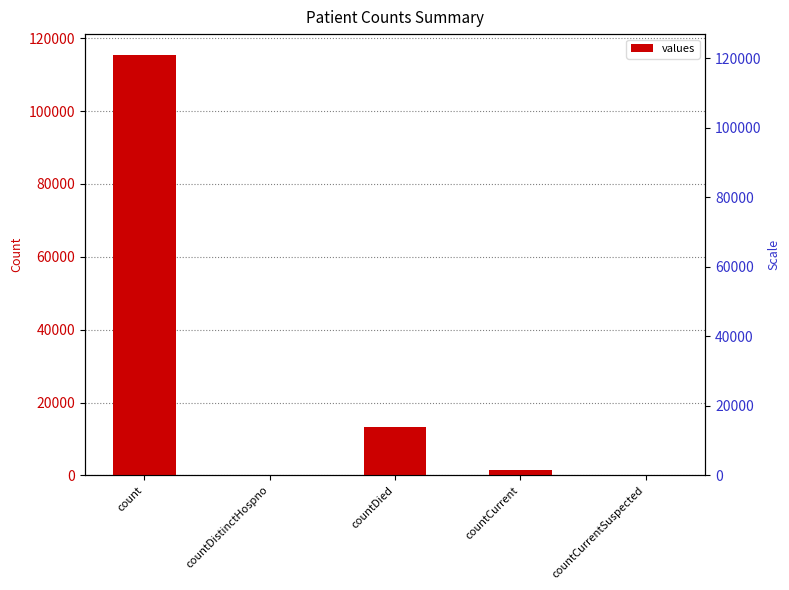

What is the label of the 4th bar from the left?

countCurrent